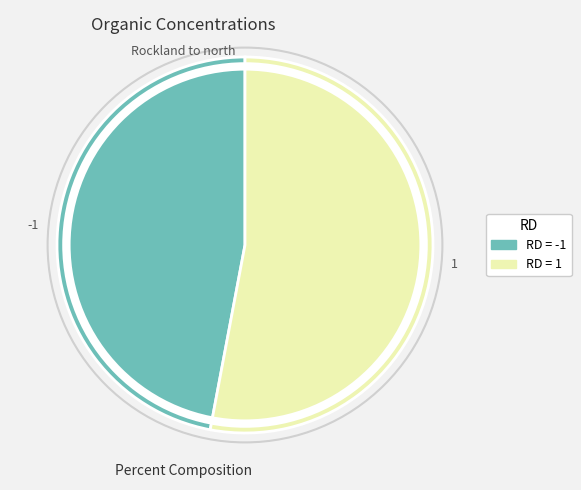

How many slices are in this pie chart?

2